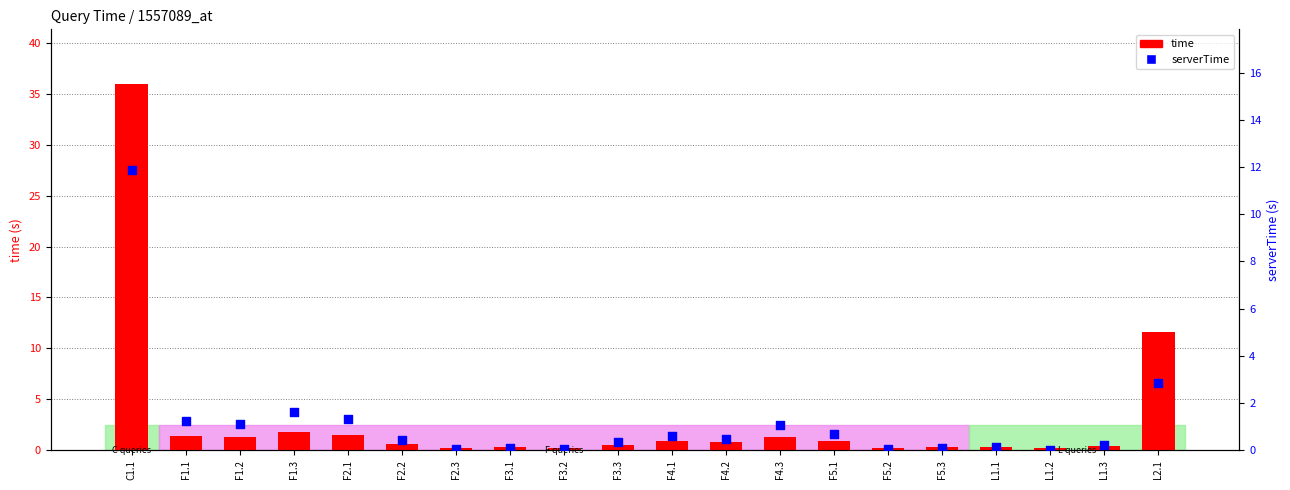

Is the value of serverTime at F4.1 greater than the value of time at F1.2?

No